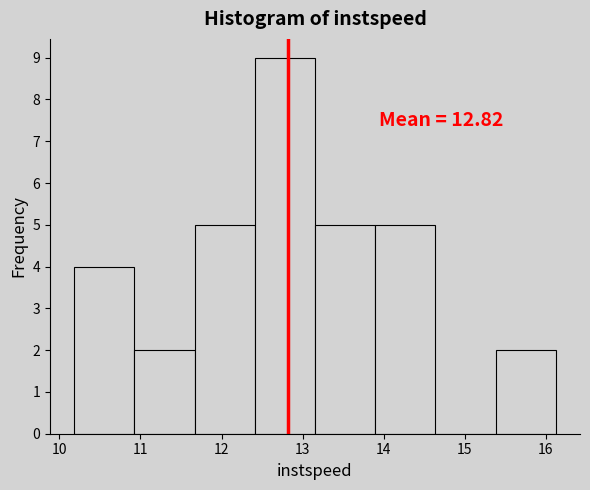

Over which range of the x-axis is the bar tallest?

12.4 to 13.2